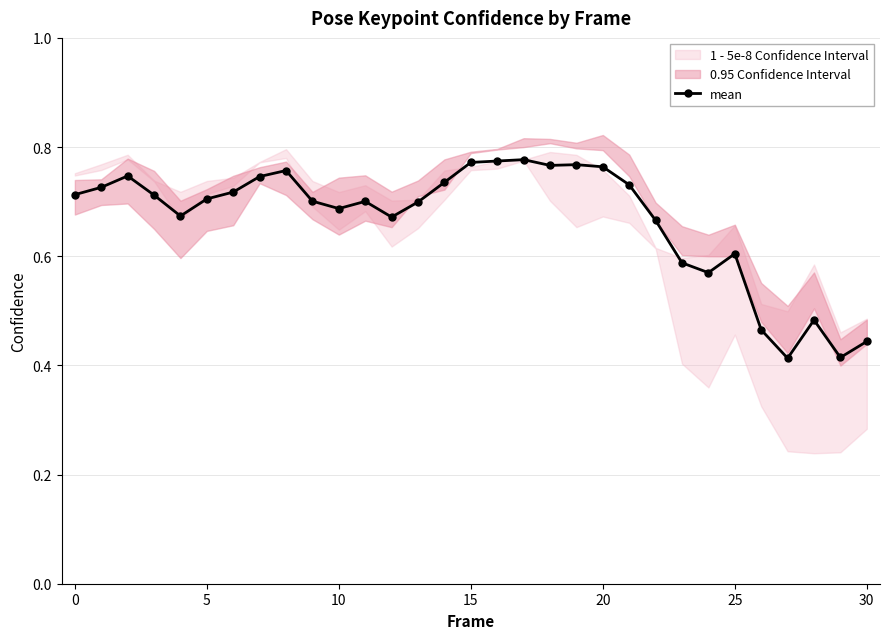

How many lines are shown in the chart?

1